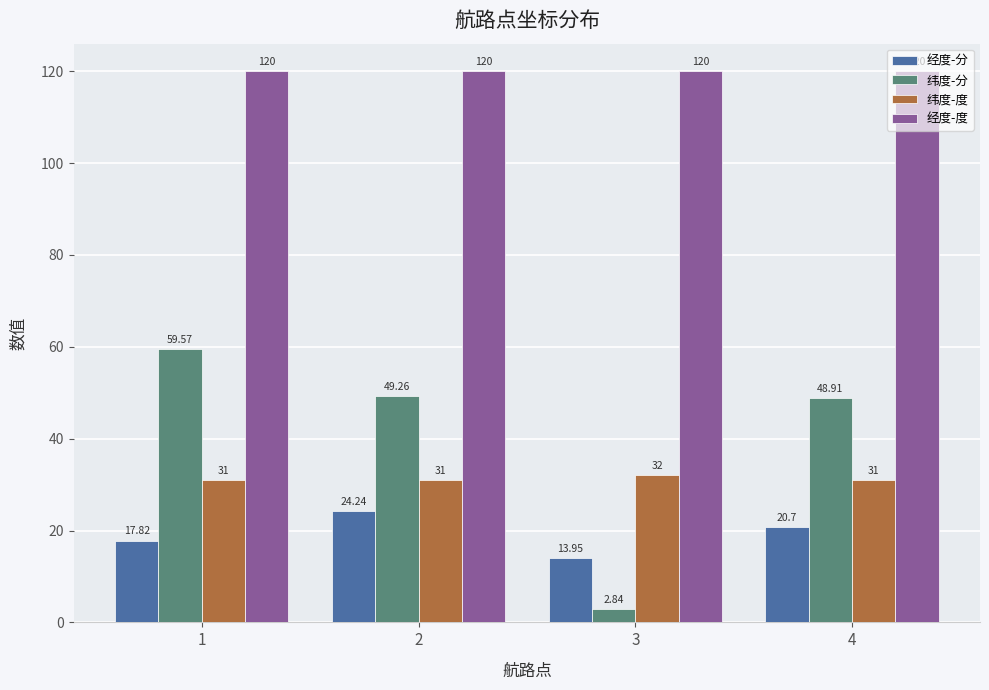

Which series has the widest spread of values?

纬度-分